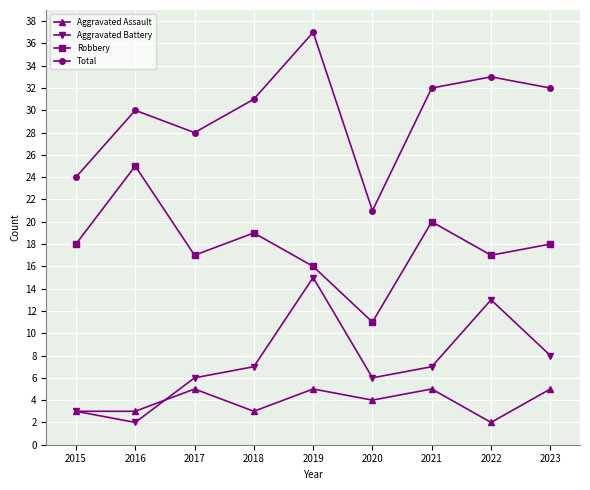

At which category is the sum across all series the highest?

2019